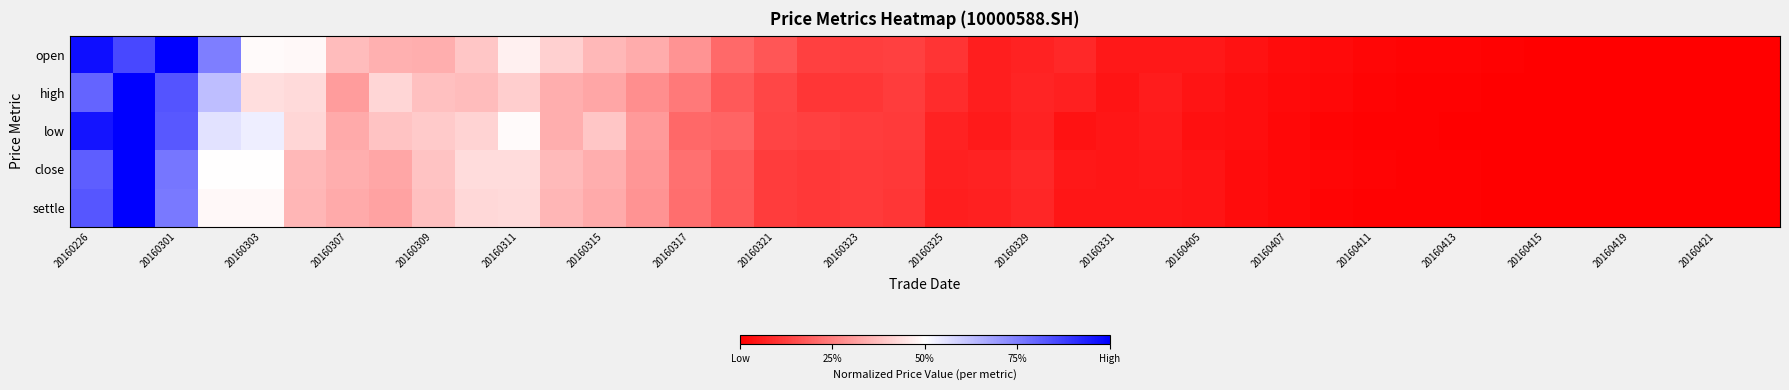

Which series has the largest range (max minus min)?

open